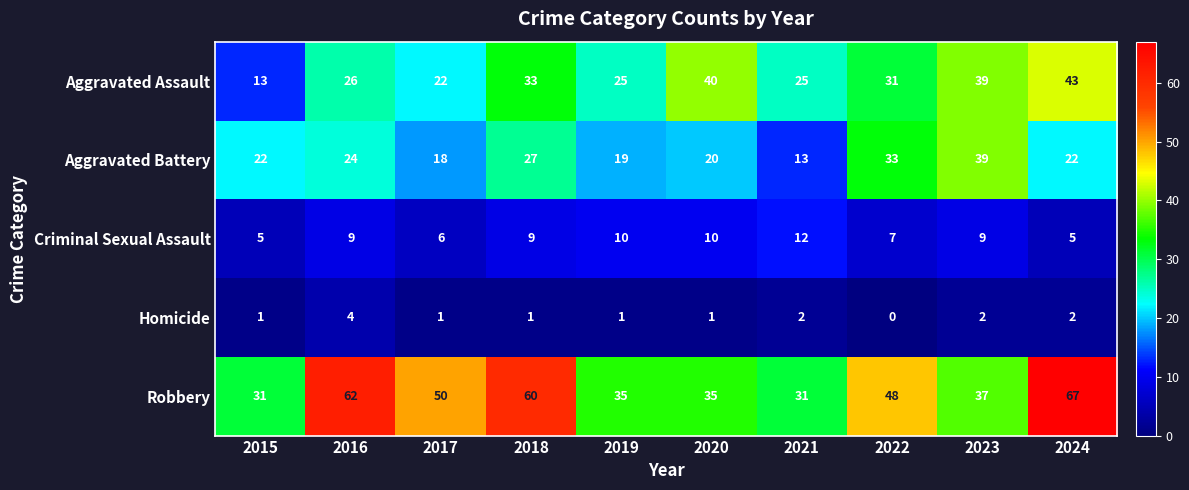

What is the average value of the Aggravated Assault series?

30